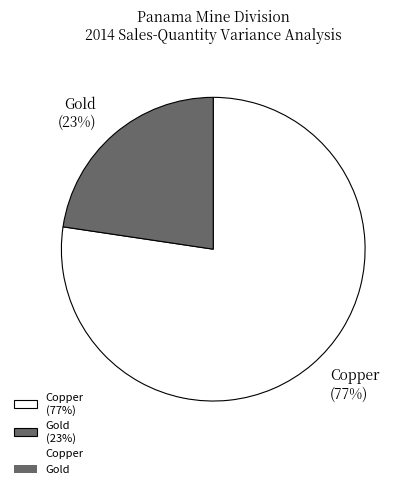

What is the smallest slice in the pie chart?

Gold